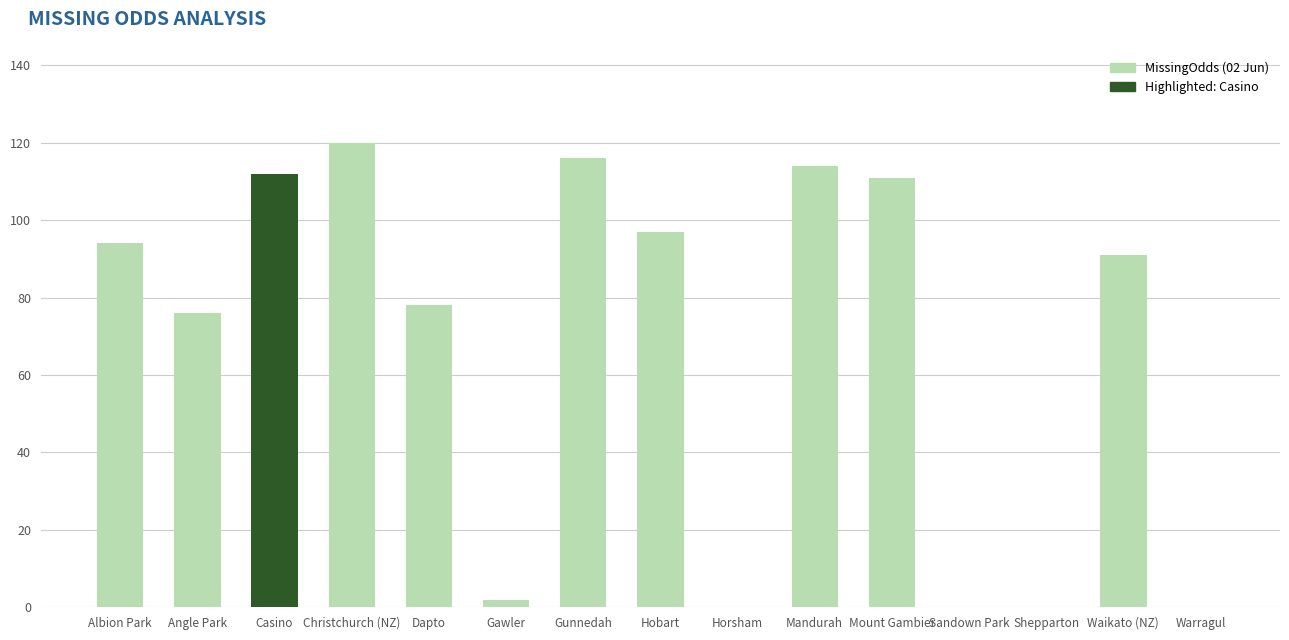

What is the change in value from Shepparton to Waikato (NZ)?

+91